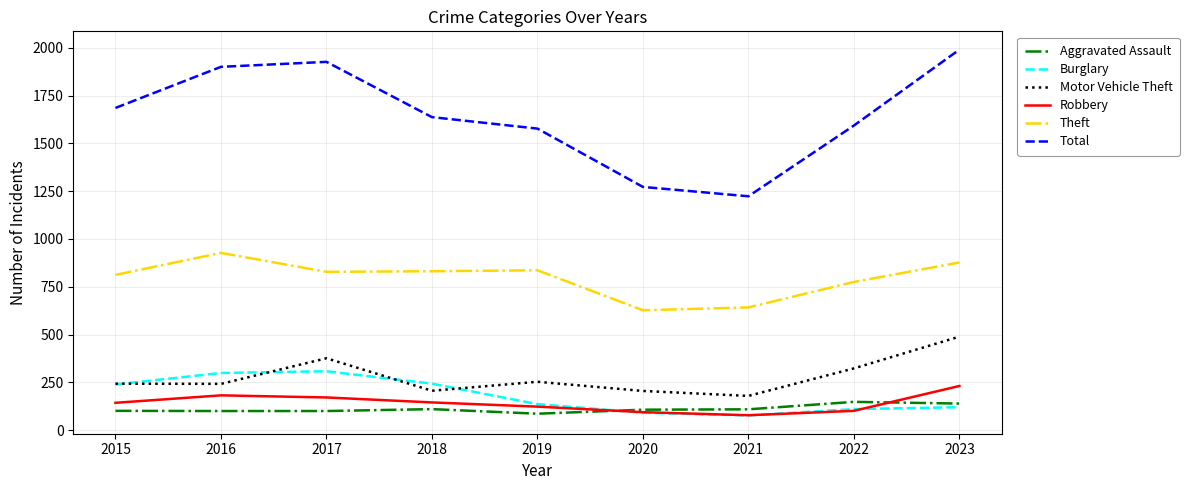

How many categories are shown in the chart?

9